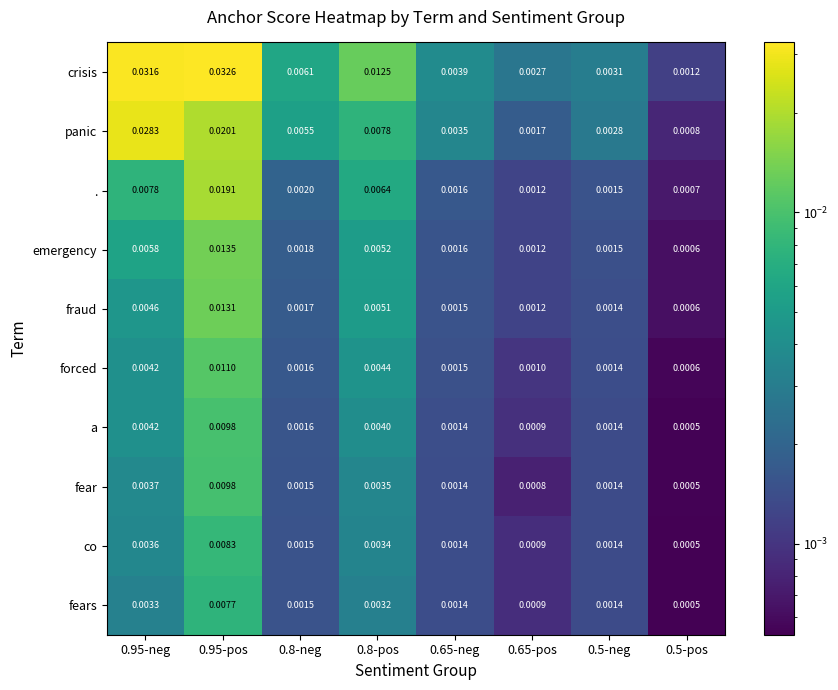

At which category is the sum across all series the highest?

0.95-pos